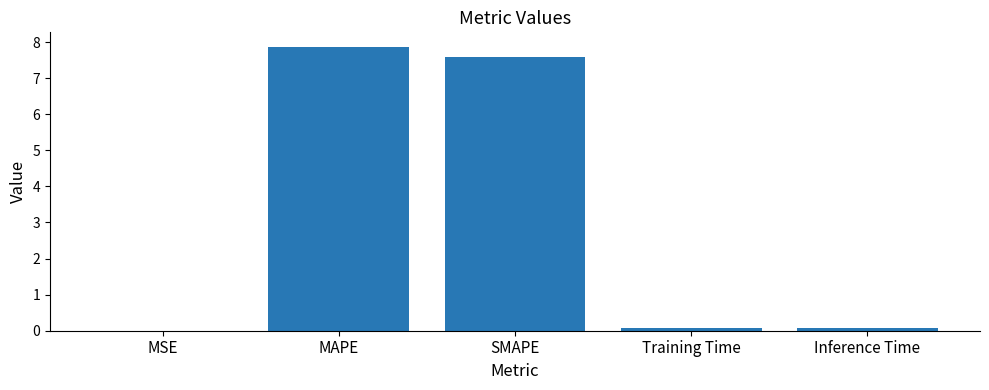

What is the sum of all values?

15.6